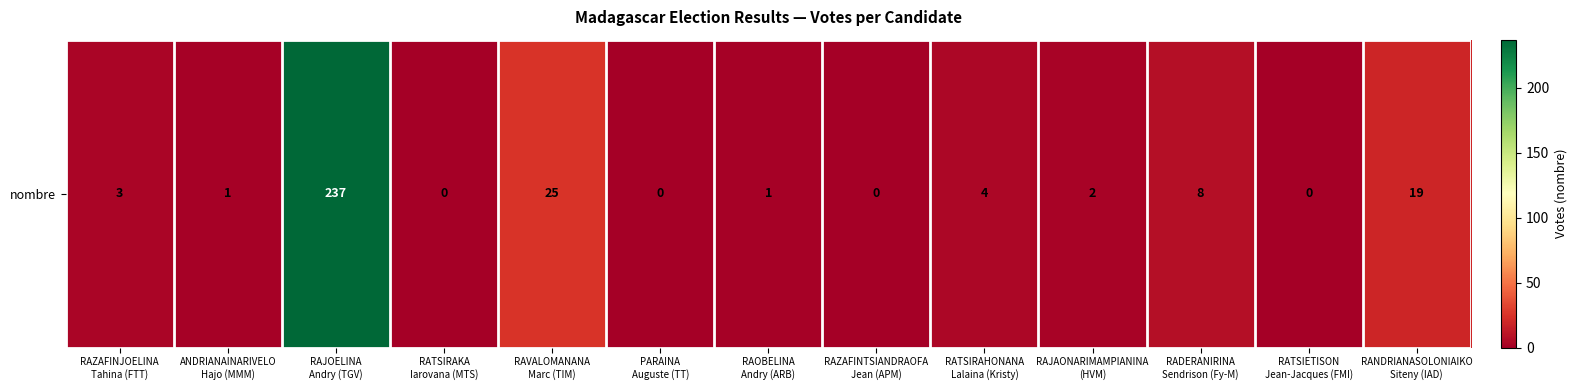

Rank the categories by value from highest to lowest.

RAJOELINA
Andry (TGV), RAVALOMANANA
Marc (TIM), RANDRIANASOLONIAIKO
Siteny (IAD), RADERANIRINA
Sendrison (Fy-M), RATSIRAHONANA
Lalaina (Kristy), RAZAFINJOELINA
Tahina (FTT), RAJAONARIMAMPIANINA
(HVM), ANDRIANAINARIVELO
Hajo (MMM), RAOBELINA
Andry (ARB), RATSIRAKA
Iarovana (MTS), PARAINA
Auguste (TT), RAZAFINTSIANDRAOFA
Jean (APM), RATSIETISON
Jean-Jacques (FMI)